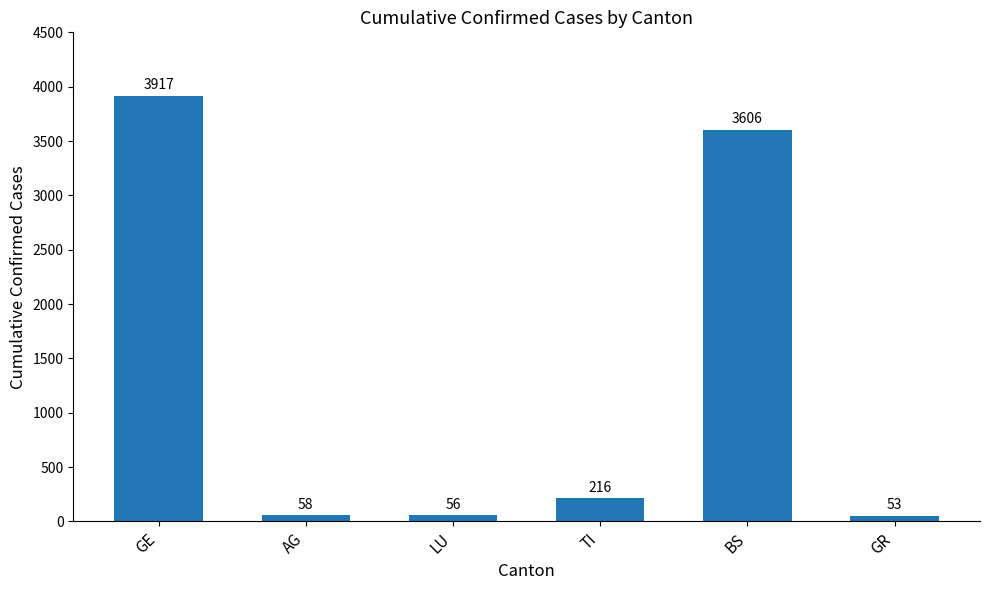

Which category has the lowest value across all series?

GR